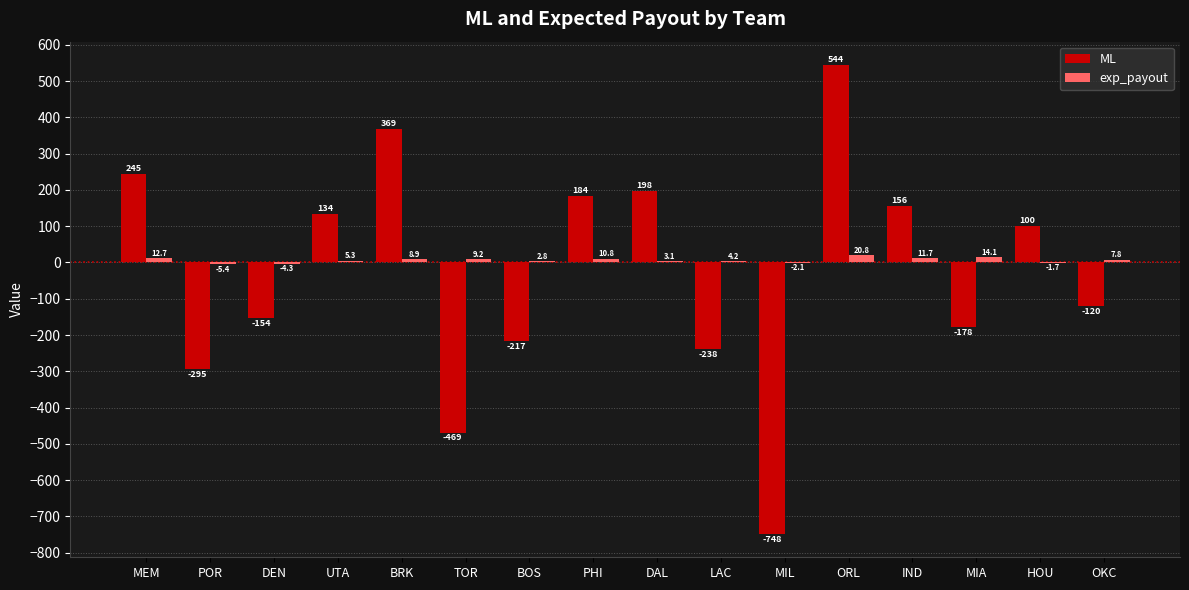

At which category is the sum across all series the highest?

ORL